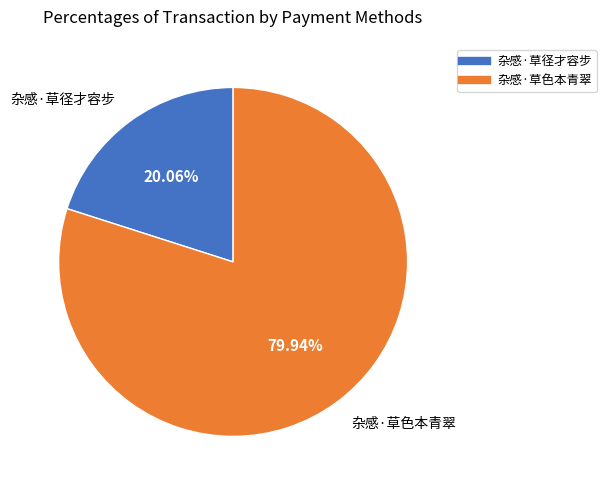

What is the largest slice in the pie chart?

杂感·草色本青翠